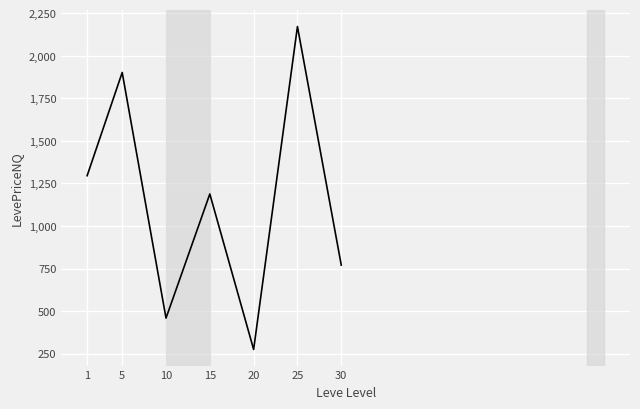

What is the sum of all values?

8060.5